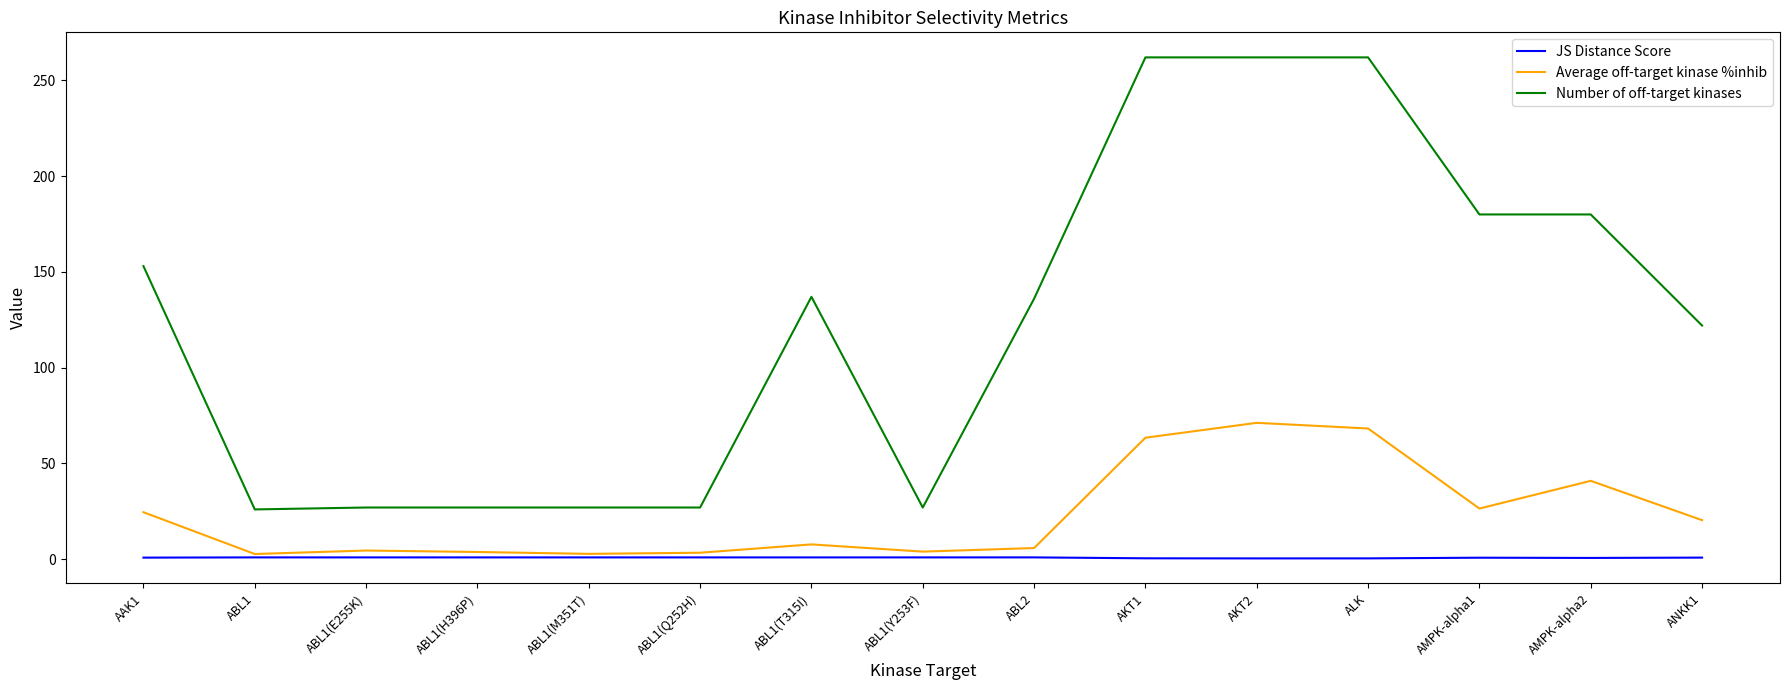

True or false: Number of off-target kinases has a value of 27.0 at ABL1(Y253F).

True